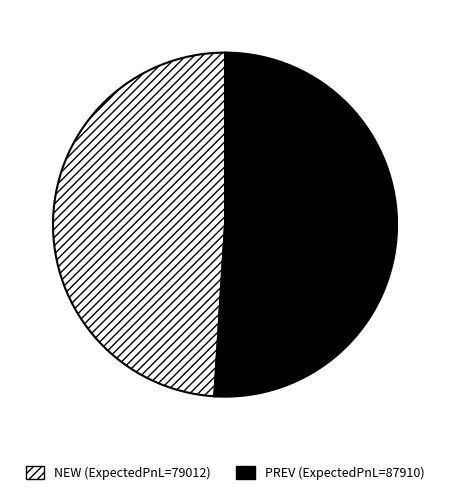

Which category has the smallest portion of the pie?

NEW (ExpectedPnL=79012)